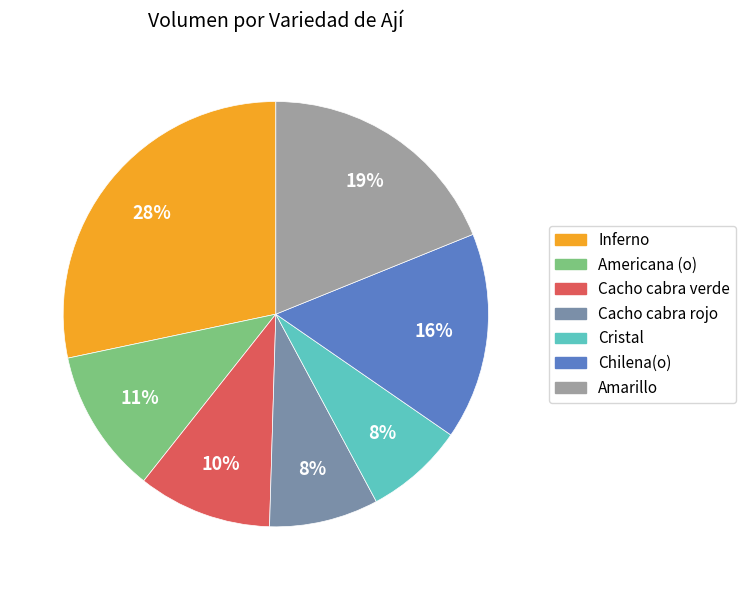

The Cristal slice represents 16% of the pie. True or false?

False